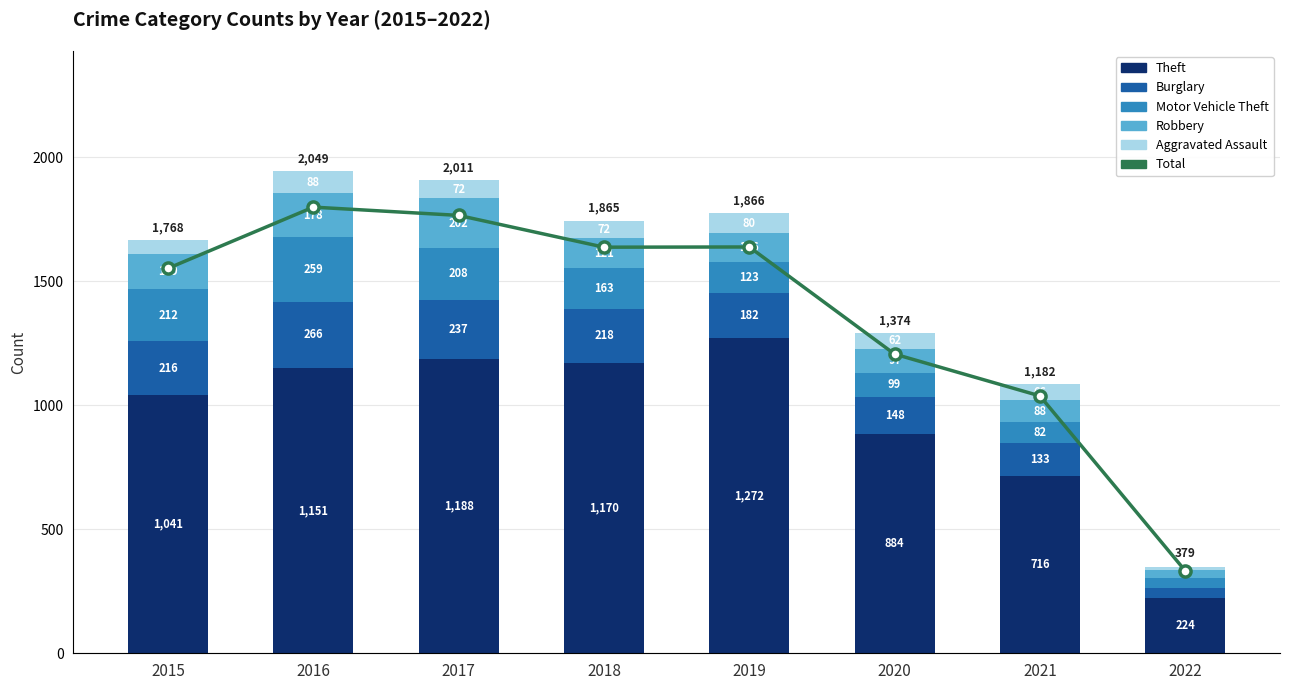

Which series changed the most between 2015 and 2017?

Total